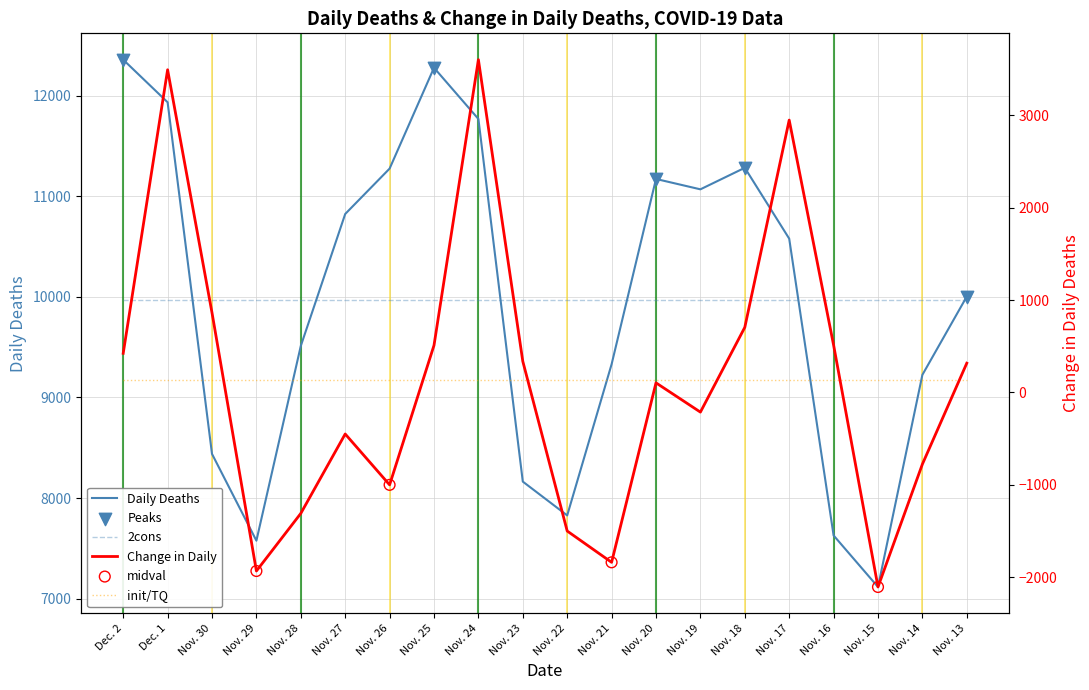

Which series contains the highest Y value?

Daily Deaths